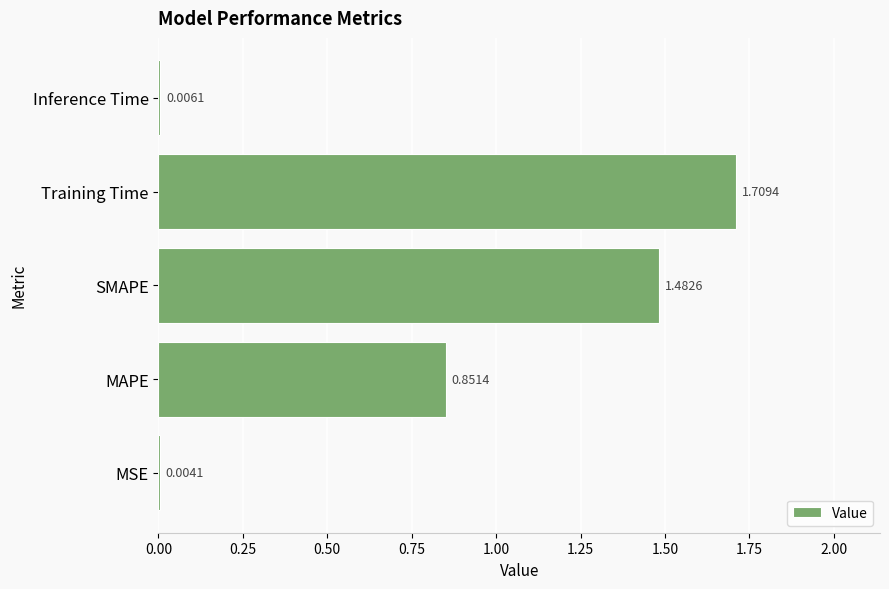

Which category has the highest value across all series?

Training Time